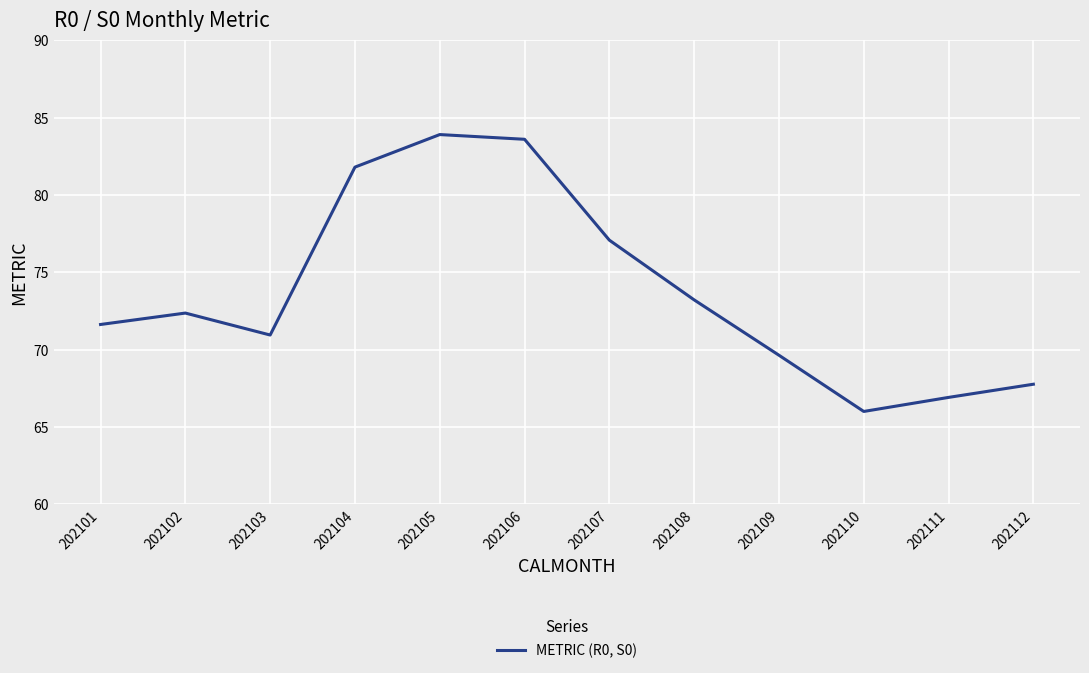

Approximately how many times larger is the value at 202104 compared to 202110?

1.2